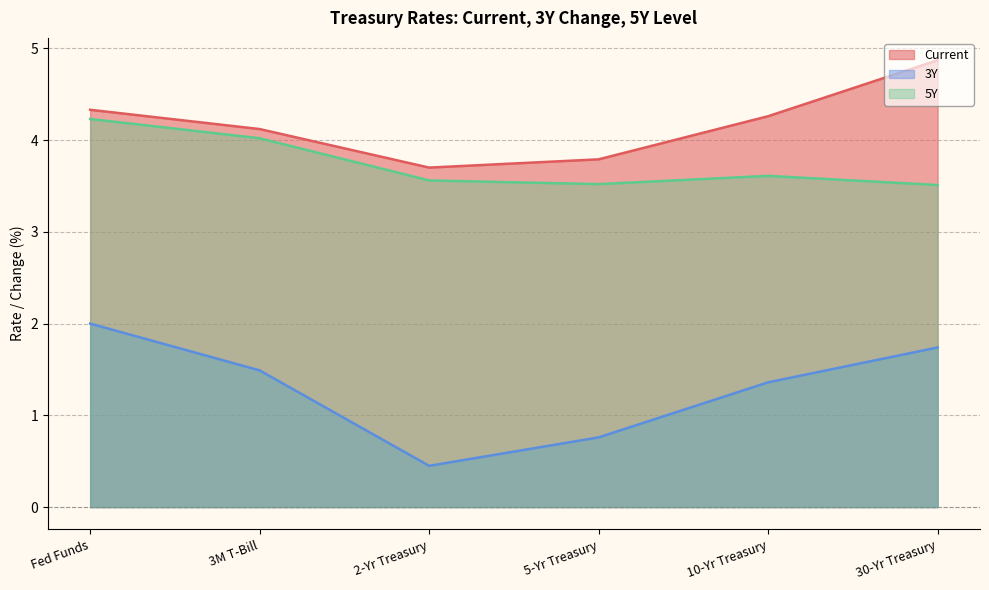

What is the label of the 3rd point from the left?

2-Yr Treasury